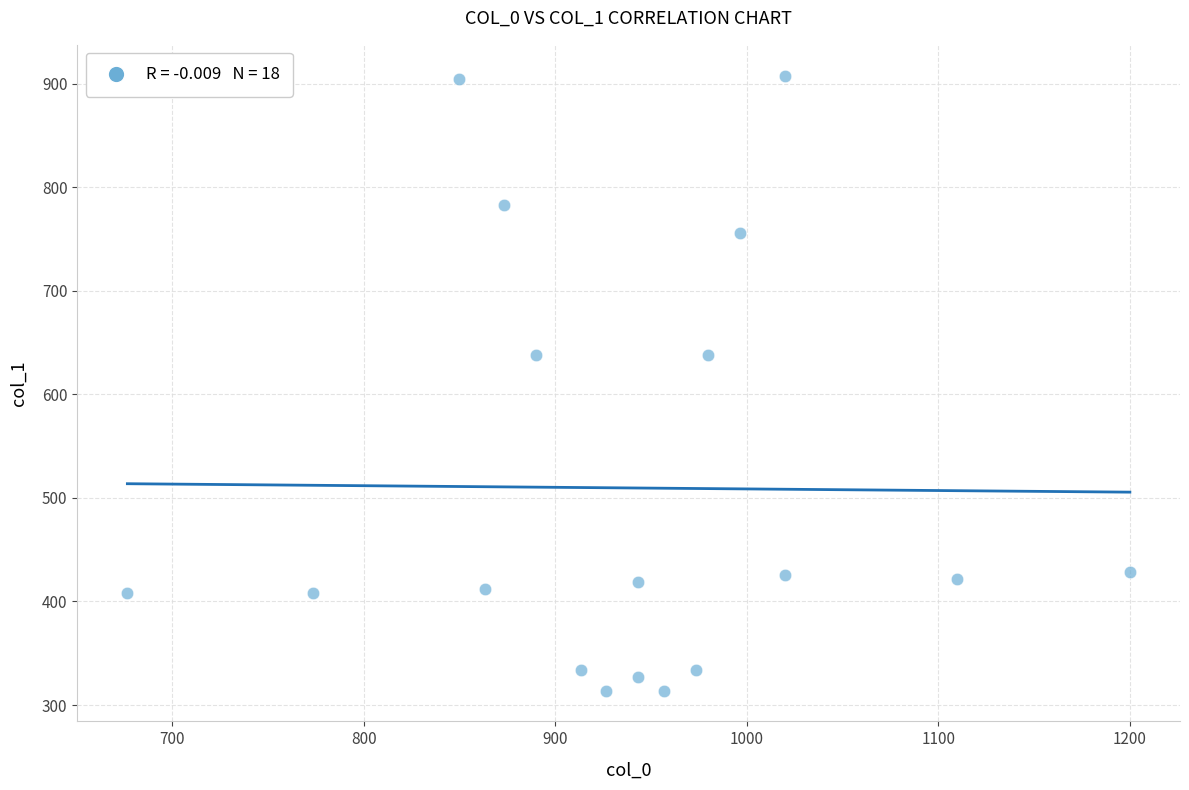

What is the range of X values (max minus min)?

523.3